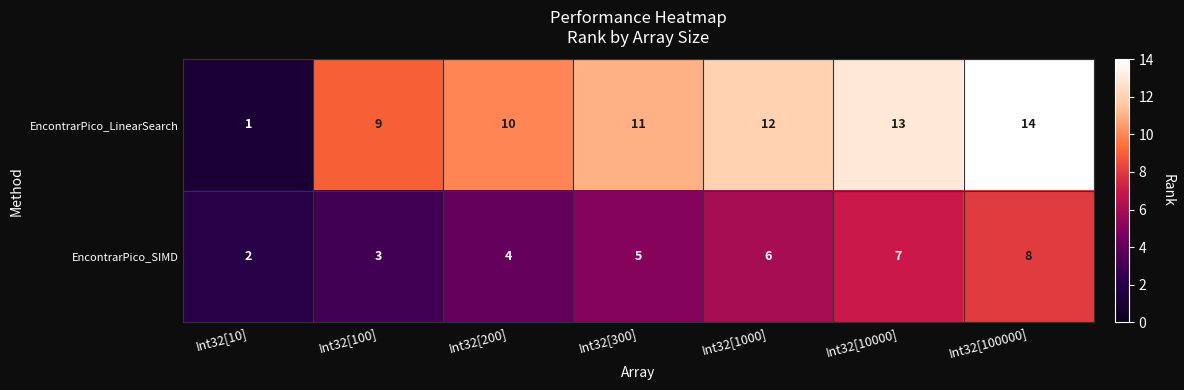

The value of EncontrarPico_LinearSearch at Int32[1000] is 12. True or false?

True